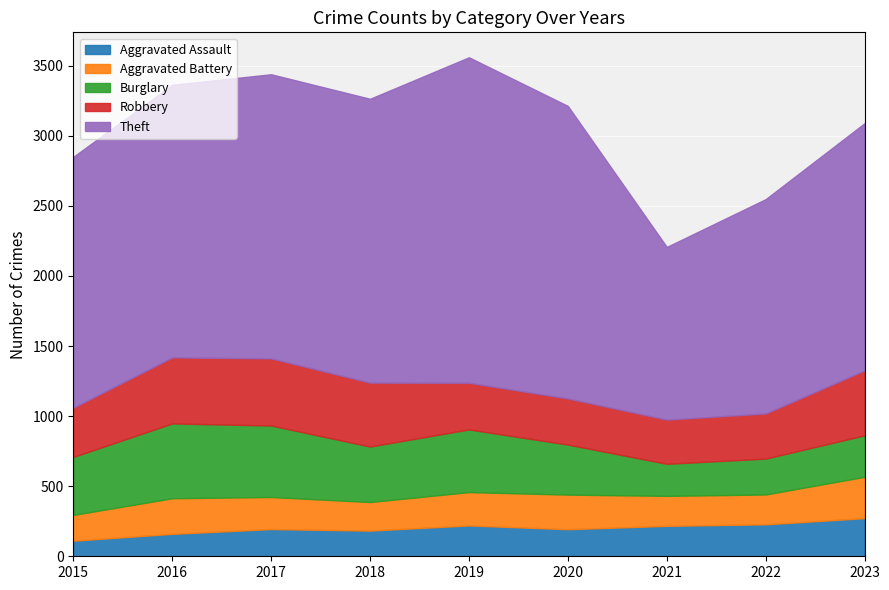

Read the Aggravated Battery value at 2022.

213